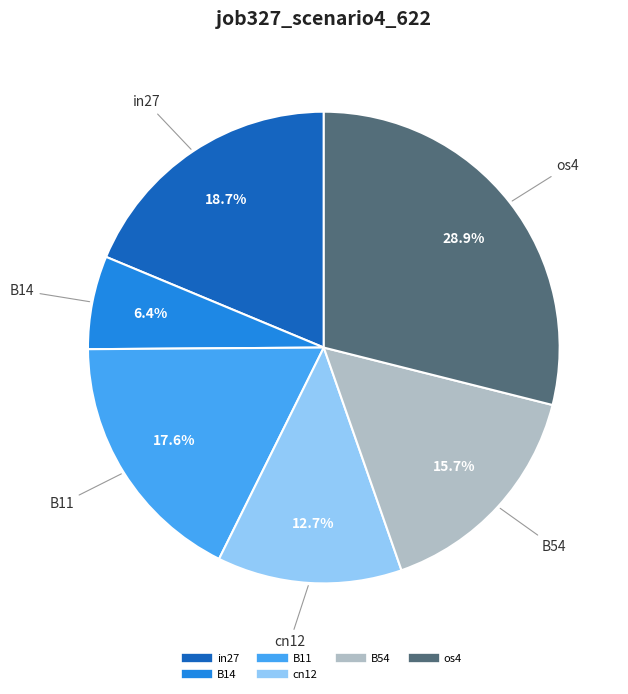

Does any single category account for the majority?

No